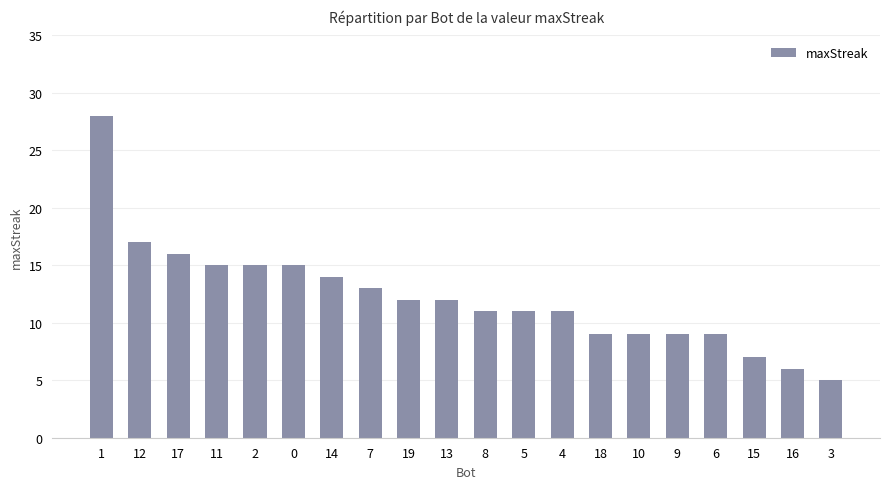

Is it true that the value at 17 is 10?

False